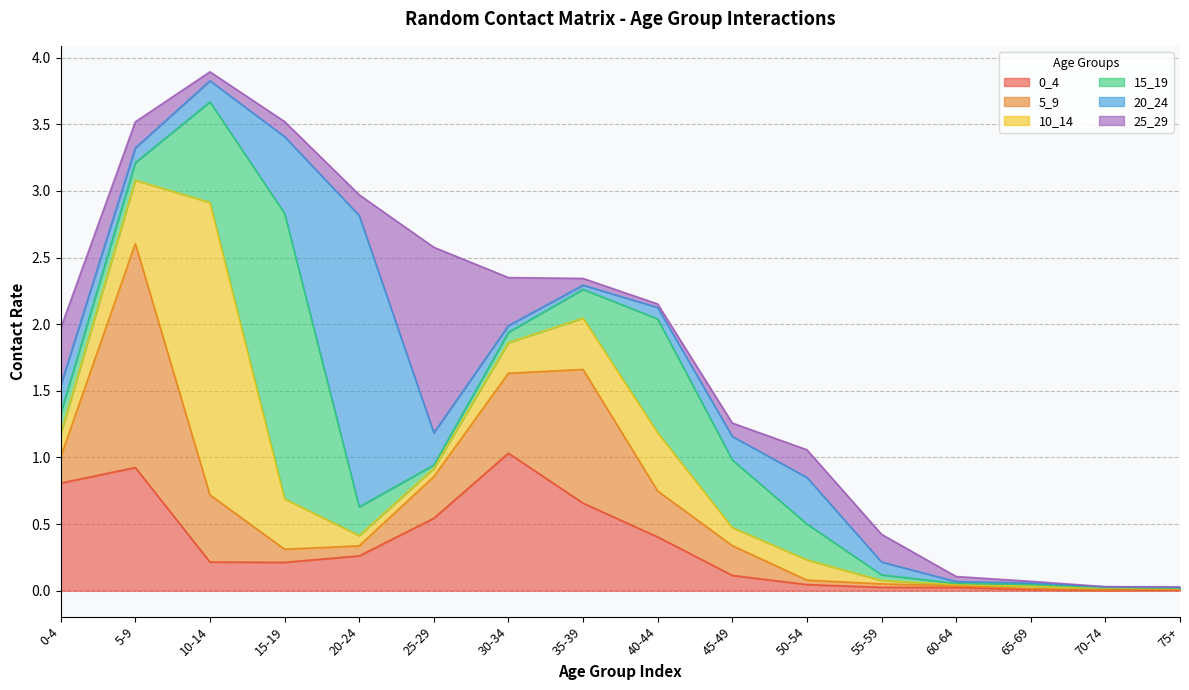

List the labels in order of 20_24 value, smallest first.

75+, 70-74, 65-69, 60-64, 35-39, 30-34, 40-44, 55-59, 5-9, 10-14, 45-49, 0-4, 25-29, 50-54, 15-19, 20-24